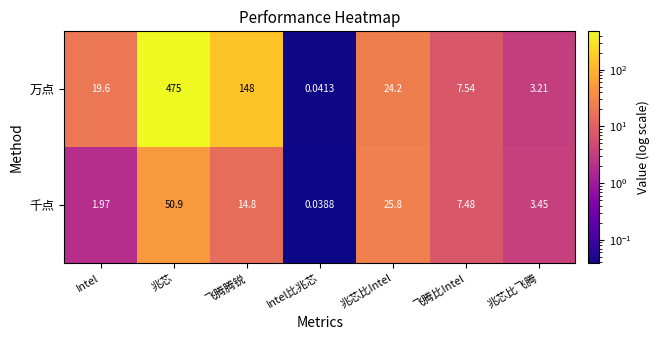

How many values in the 万点 series exceed 19?

4